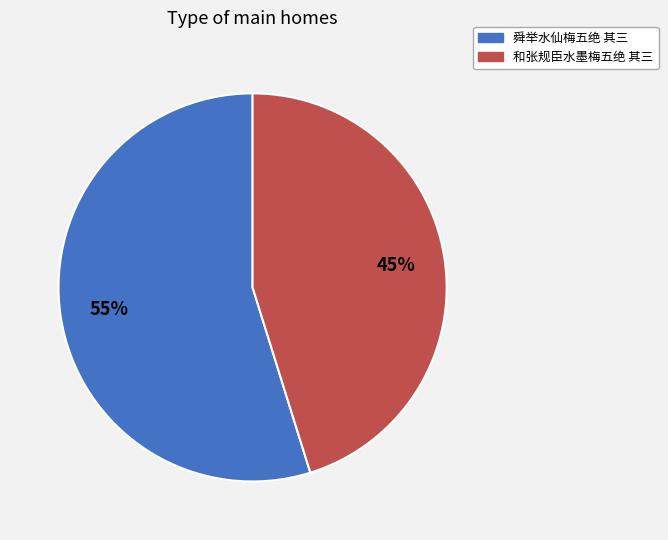

How many segments does this pie chart have?

2